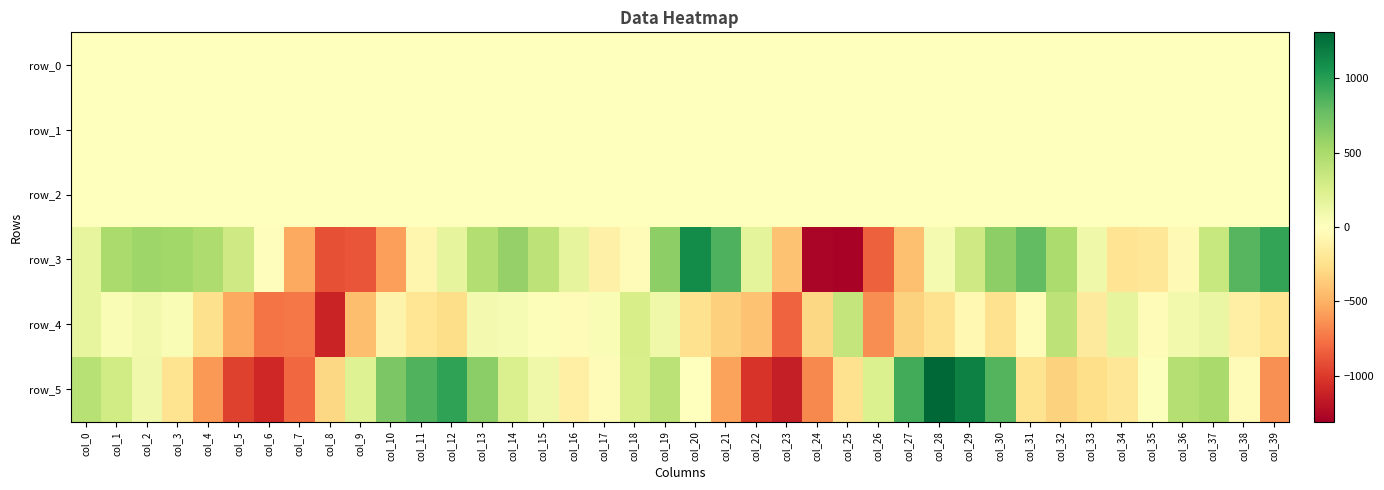

The row_5 series shows 381.2 at col_26. True or false?

False